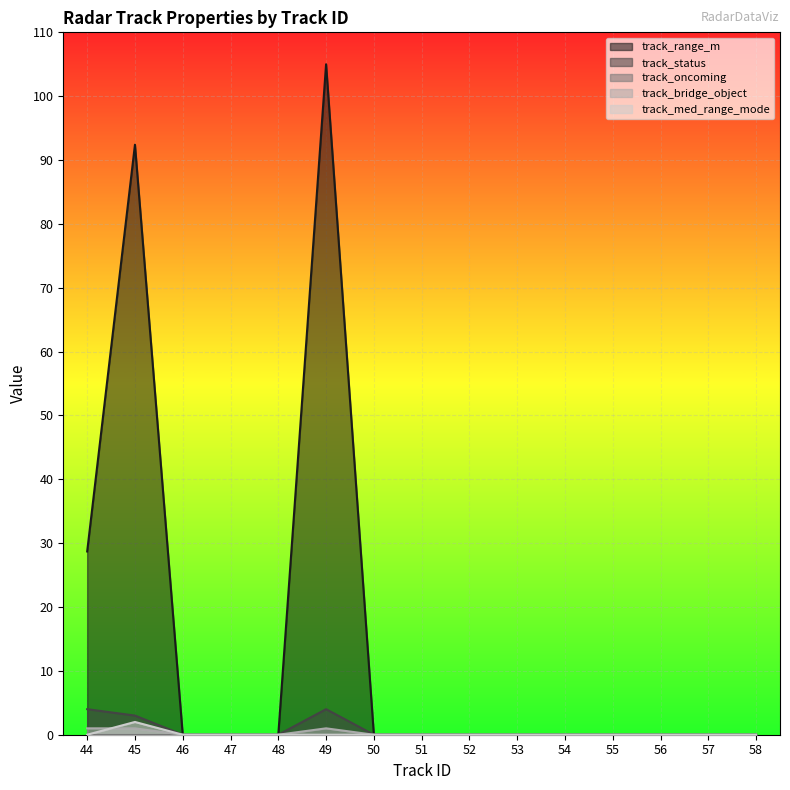

Reading left to right, what are all the values shown in this chart?

track_range_m: 28.7	92.4	0.0	0.0	0.0	105.0	0.0	0.0	0.0	0.0	0.0	0.0	0.0	0.0	0.0
track_status: 4.0	3.0	0.0	0.0	0.0	4.0	0.0	0.0	0.0	0.0	0.0	0.0	0.0	0.0	0.0
track_bridge_object: 1.0	1.0	0.0	0.0	0.0	1.0	0.0	0.0	0.0	0.0	0.0	0.0	0.0	0.0	0.0
track_med_range_mode: 0.0	2.0	0.0	0.0	0.0	0.0	0.0	0.0	0.0	0.0	0.0	0.0	0.0	0.0	0.0